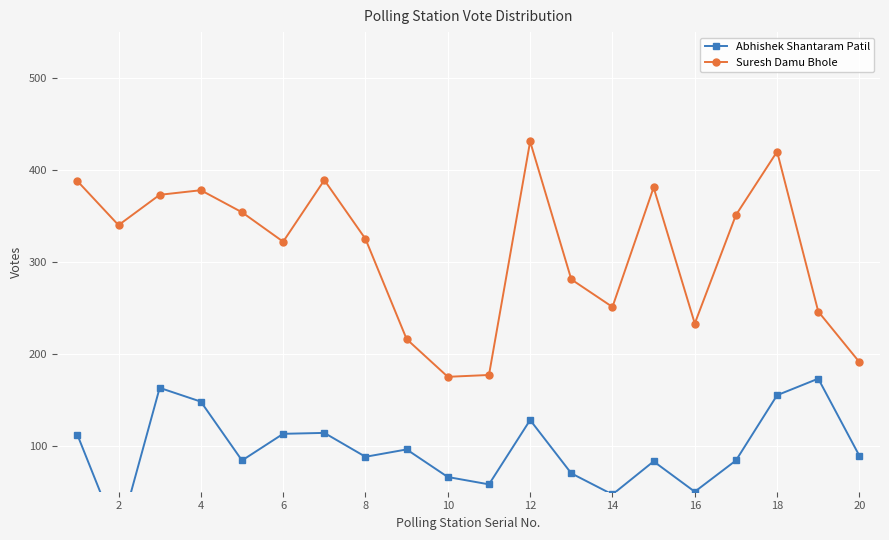

List the series in order of their overall mean, lowest first.

Abhishek Shantaram Patil, Suresh Damu Bhole